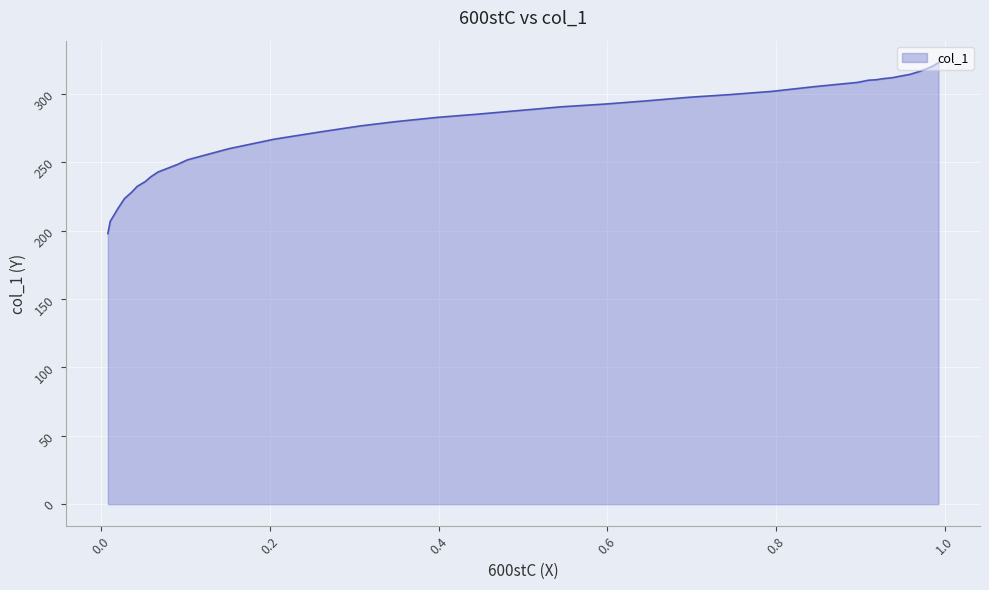

What is the maximum value shown in the chart?

322.8